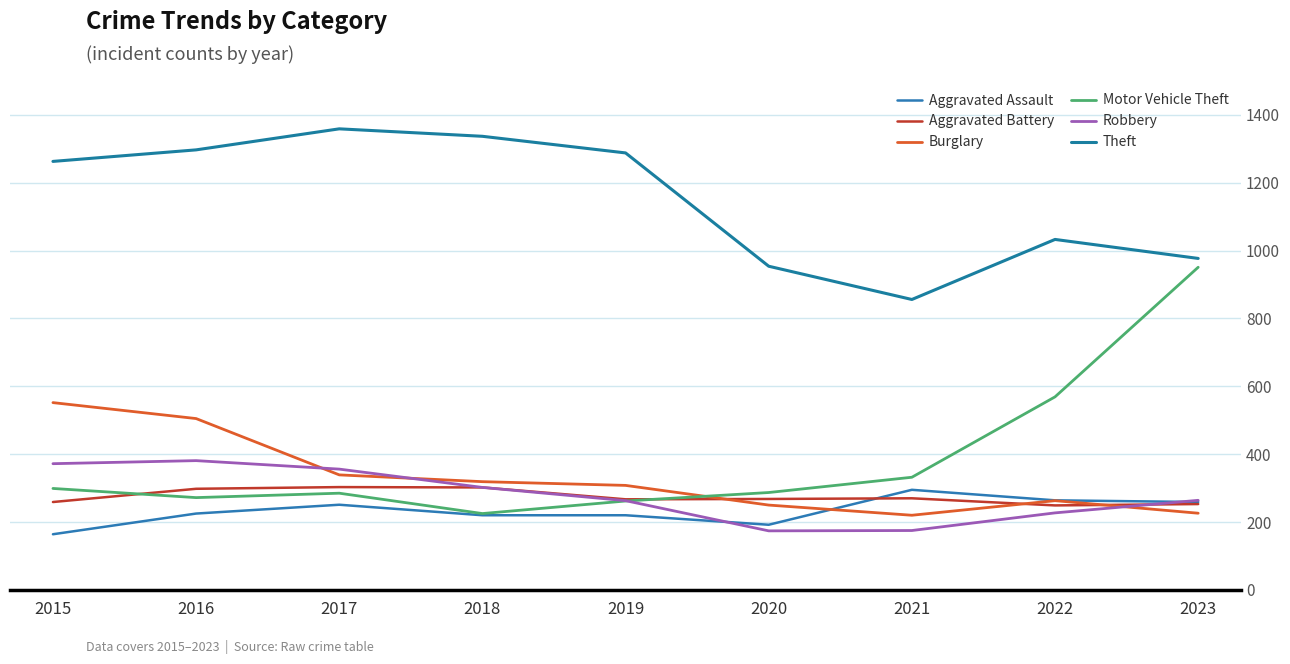

Is it true that Burglary equals 308 at 2019?

True